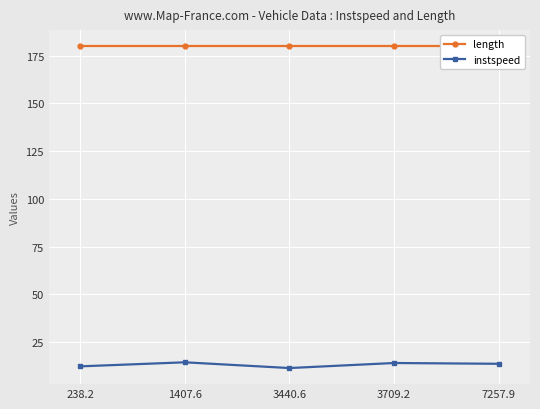

List the series in order of their overall mean, lowest first.

instspeed, length